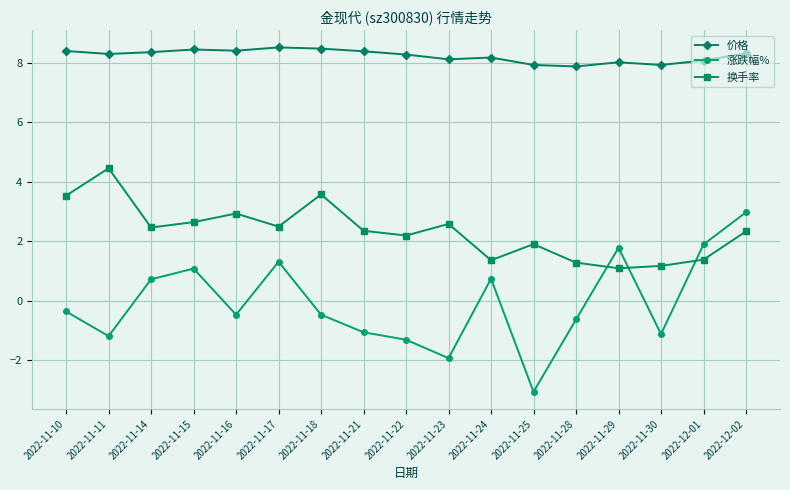

At which category does the chart reach its minimum across all series?

2022-11-25